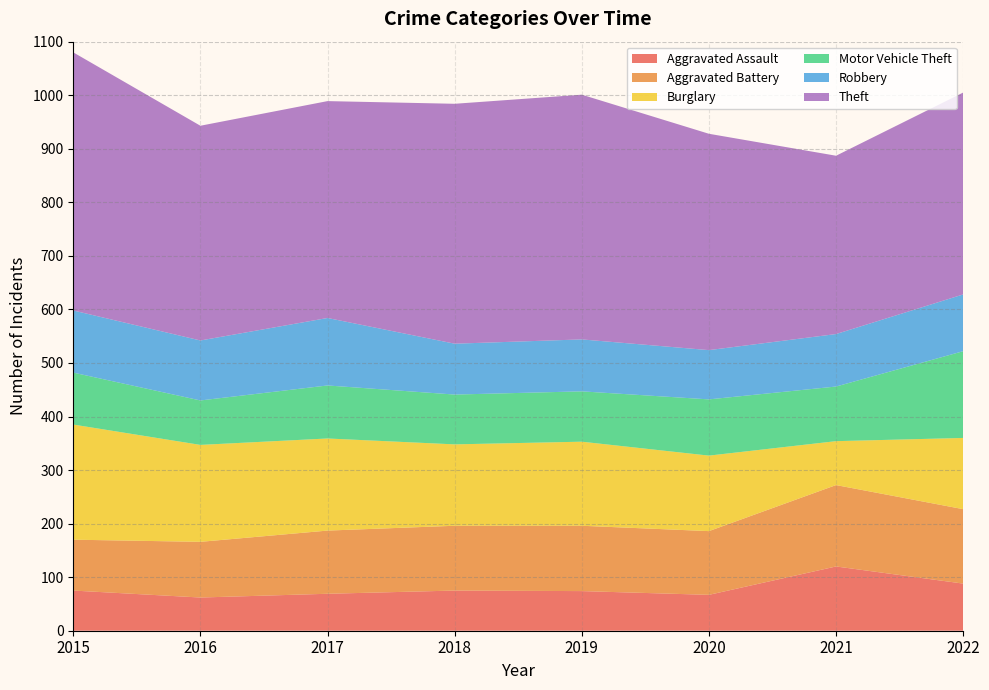

Reading right to left, list all the values displayed in this chart.

Aggravated Assault: 2022=88	2021=120	2020=67	2019=74	2018=75	2017=69	2016=62	2015=75
Aggravated Battery: 2022=139	2021=152	2020=119	2019=122	2018=121	2017=118	2016=104	2015=95
Burglary: 2022=133	2021=82	2020=141	2019=157	2018=152	2017=172	2016=181	2015=215
Motor Vehicle Theft: 2022=162	2021=102	2020=105	2019=94	2018=93	2017=99	2016=83	2015=97
Robbery: 2022=106	2021=98	2020=92	2019=97	2018=95	2017=126	2016=112	2015=116
Theft: 2022=377	2021=333	2020=404	2019=457	2018=448	2017=405	2016=401	2015=482